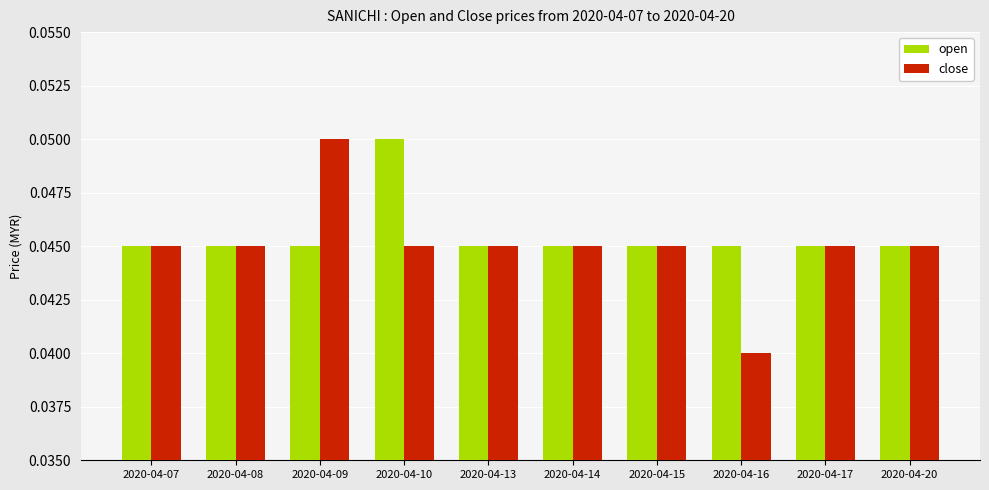

True or false: close has a value of 0.1 at 2020-04-08.

False